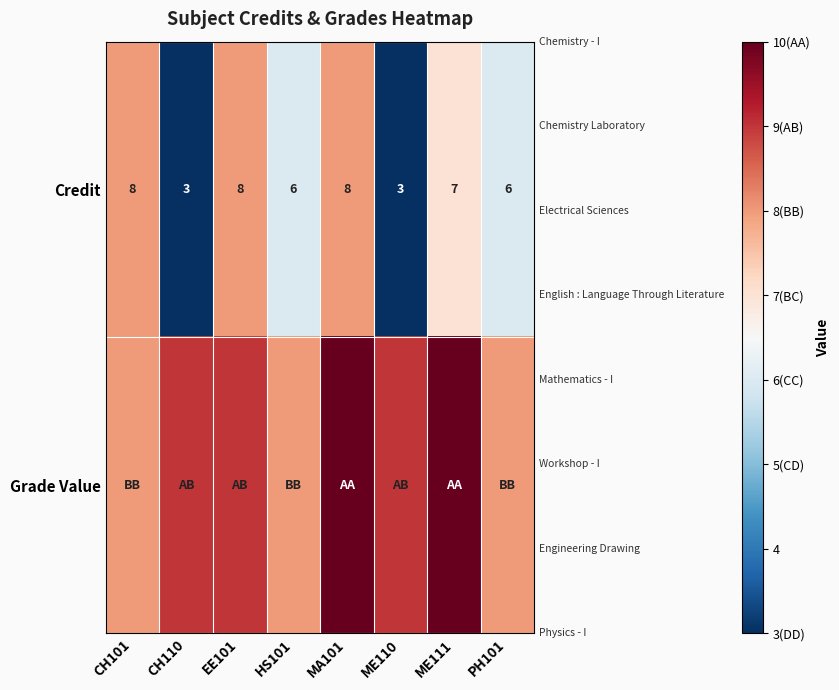

Is it true that Credit equals 3 at ME110?

True